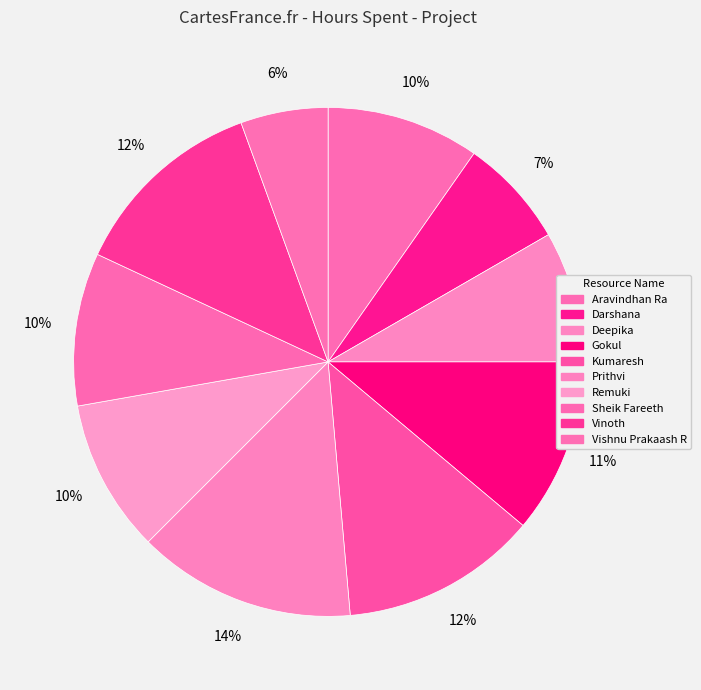

What is the ratio of the value at Vinoth to the value at Aravindhan Ra?

1.3